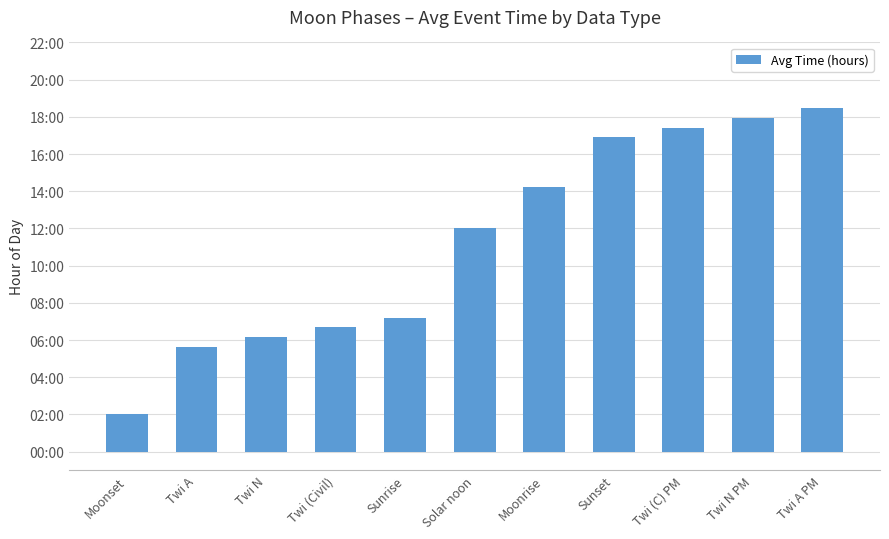

Does the chart contain any negative values?

No